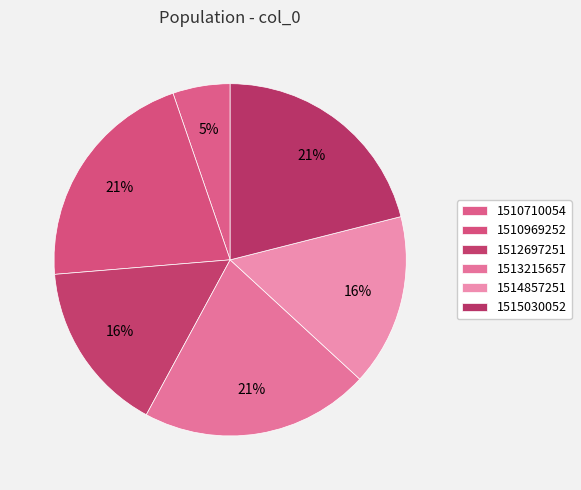

The 1515030052 slice represents 10% of the pie. True or false?

False